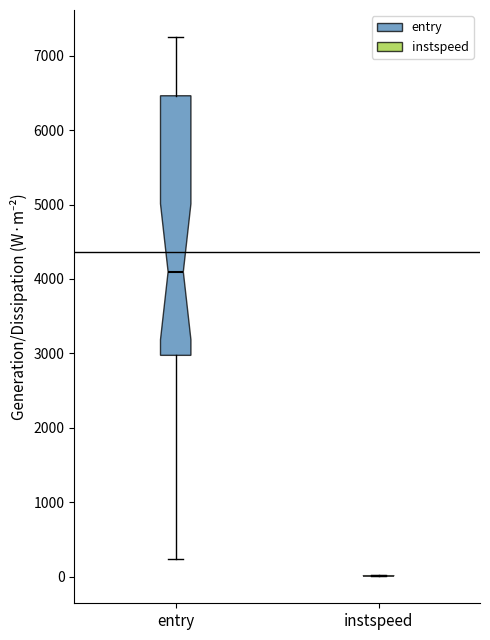

Reading left to right, transcribe this box plot: for each box, give where its median line is, the range the box spans, and where its two whiskers end, as read against the y-axis. The values are not printed on the chart, so give them approximately, as read against the axis.

entry: median 4100, box 3000 to 6500, whiskers 200 to 7300
instspeed: box collapsed to a line at 0, whiskers 0 to 0